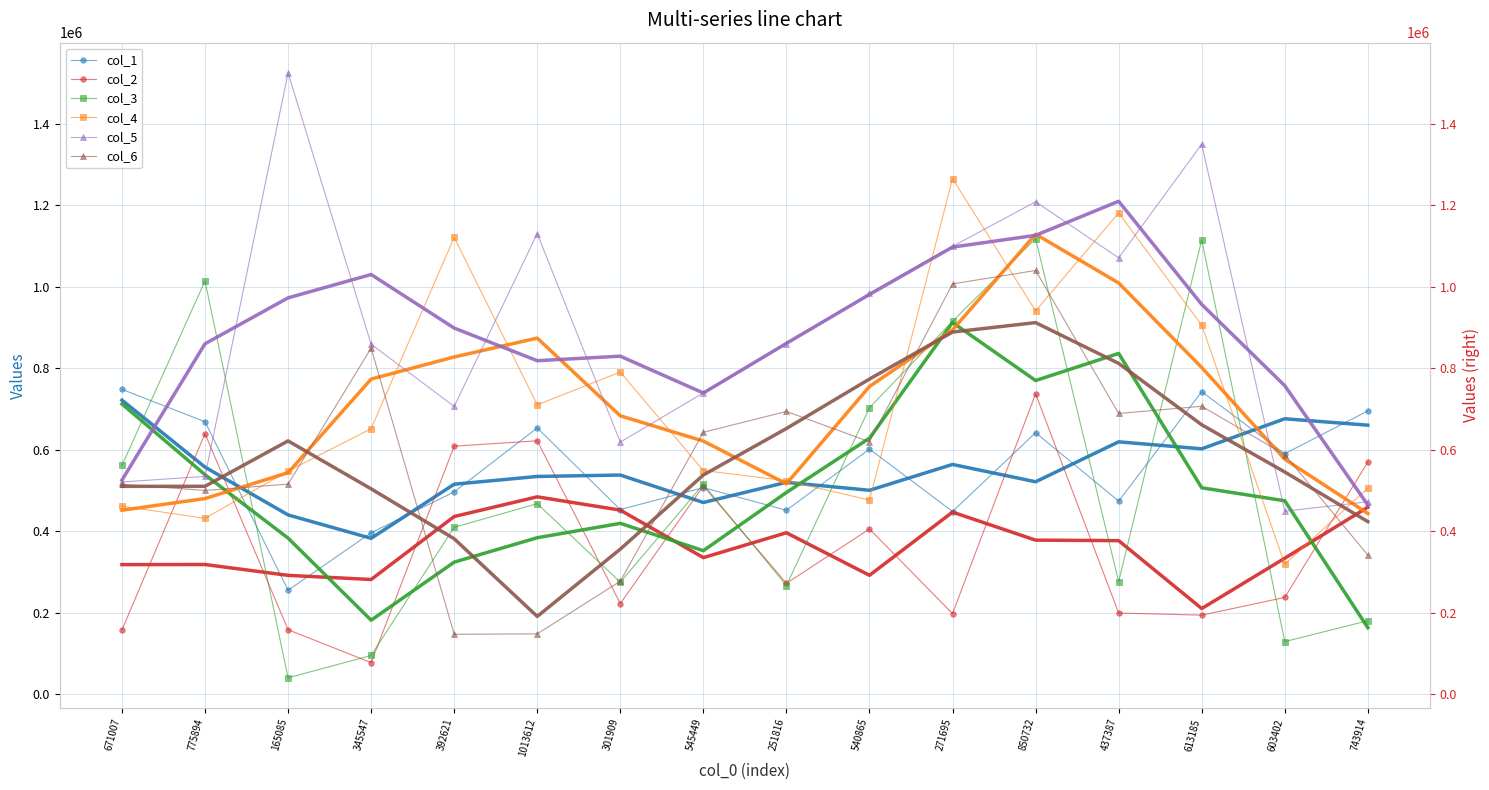

The col_3 series shows 463542 at 301909. True or false?

False